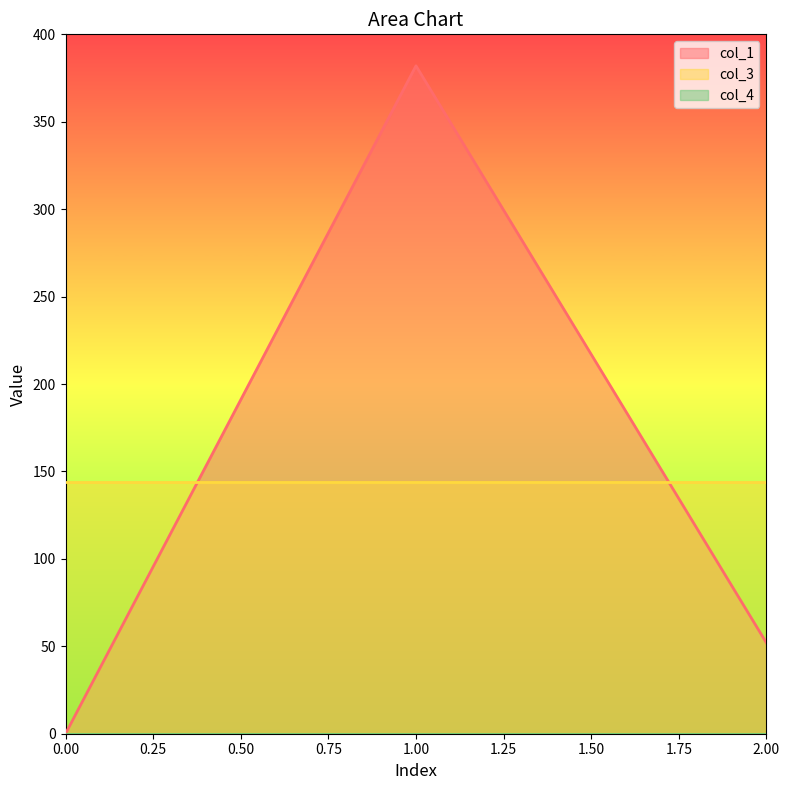

At which category is the sum across all series the highest?

1.00